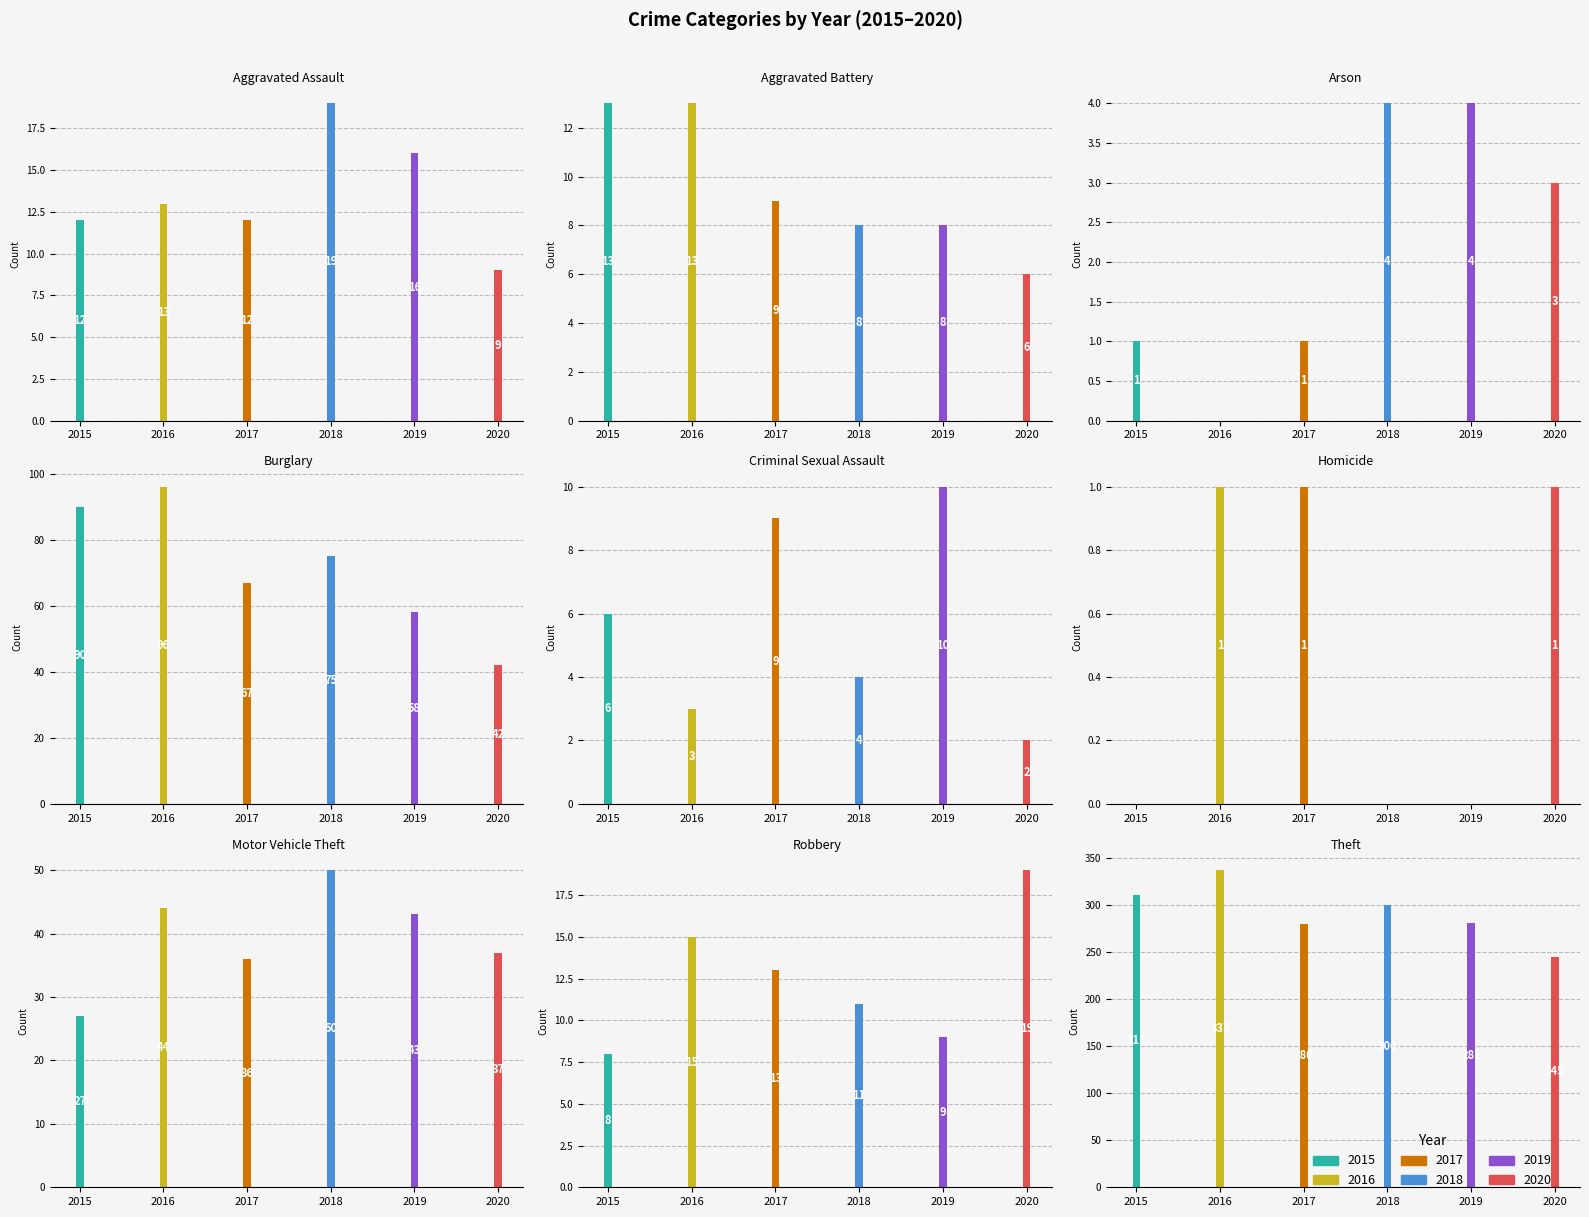

Which series changed the most between Homicide and Theft?

2016